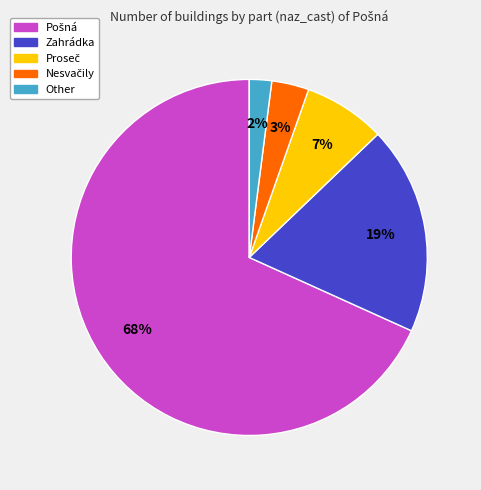

To the nearest percent, what portion does Zahrádka represent?

19%